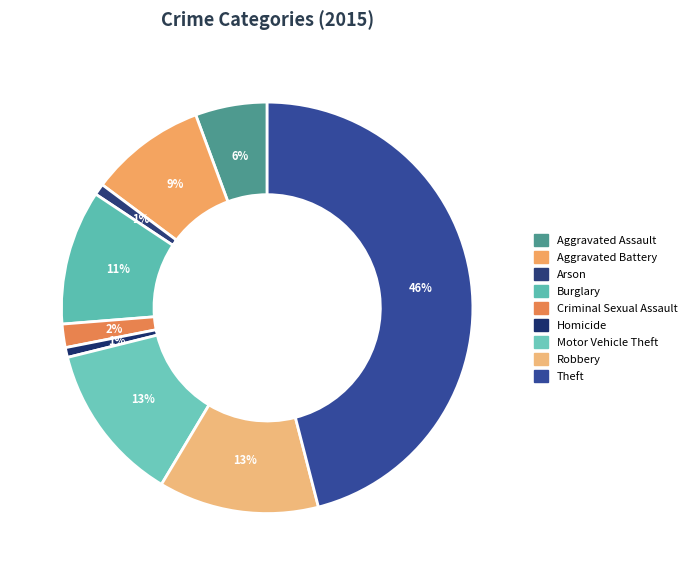

How many slices are in this pie chart?

9